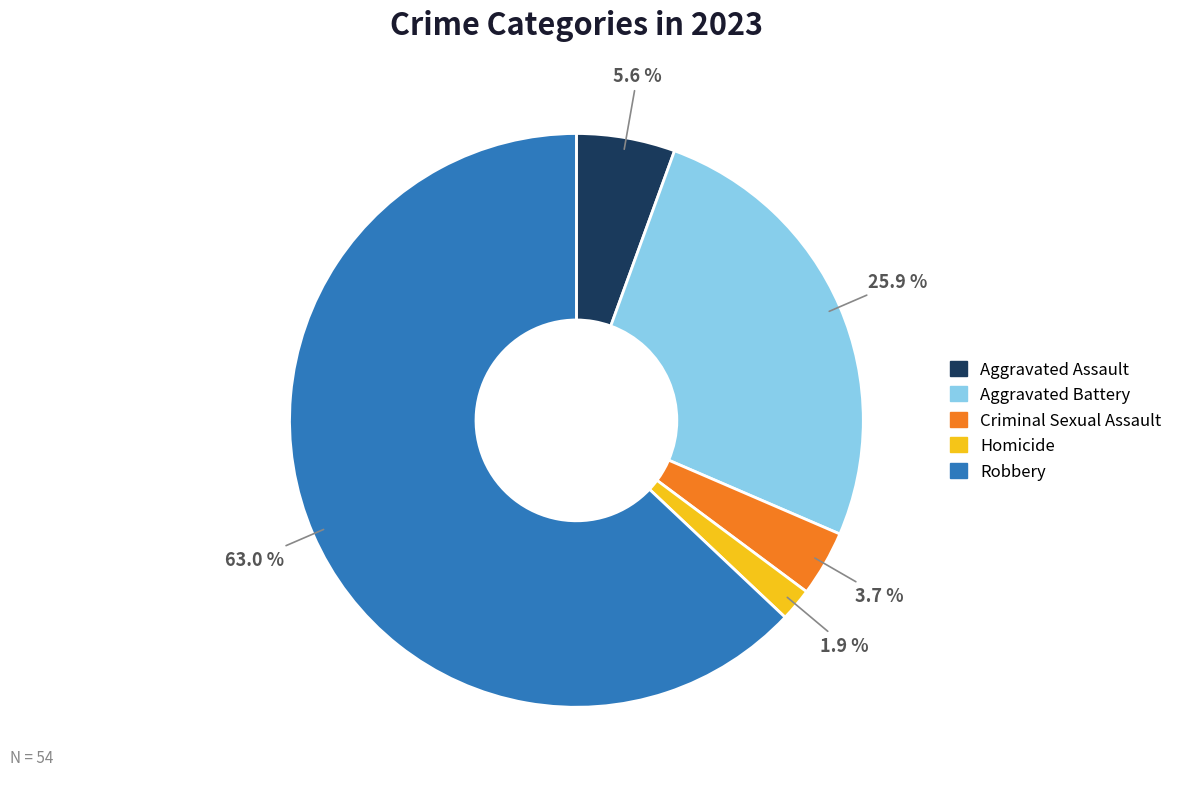

Count the number of slices in the pie.

5